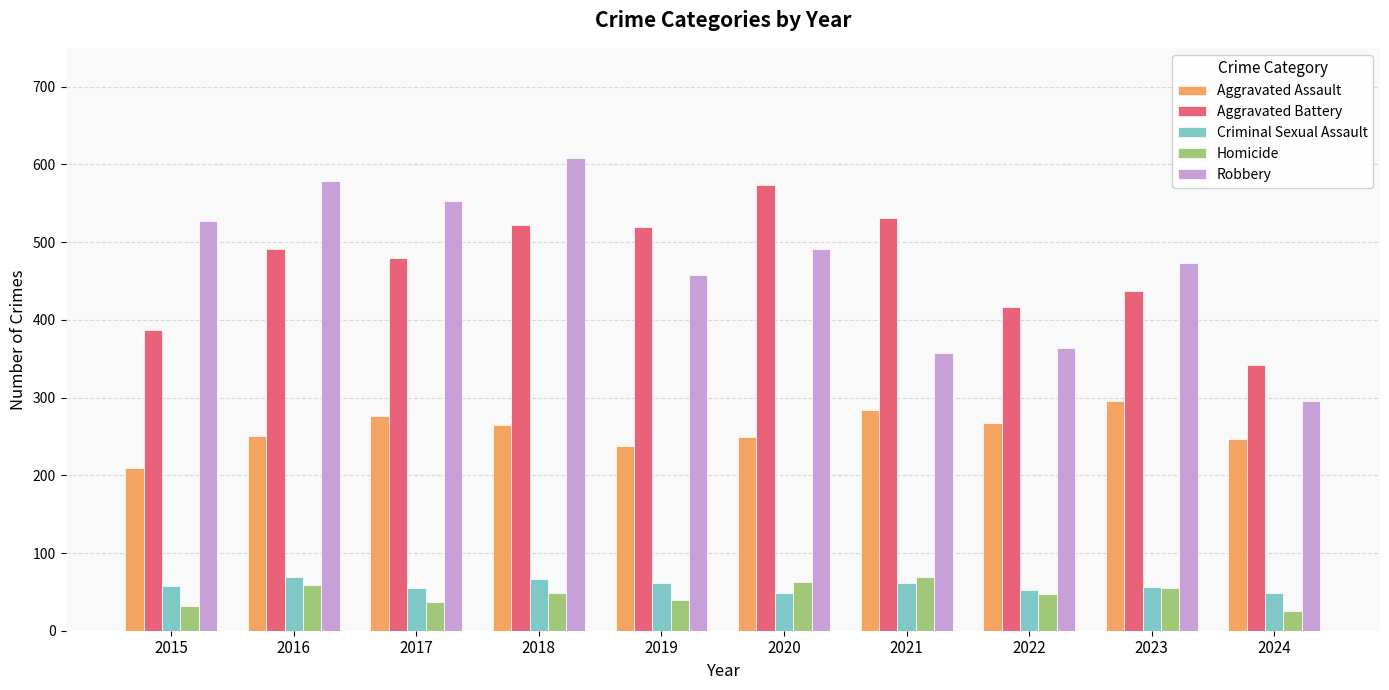

Is it true that Homicide equals 17 at 2016?

False